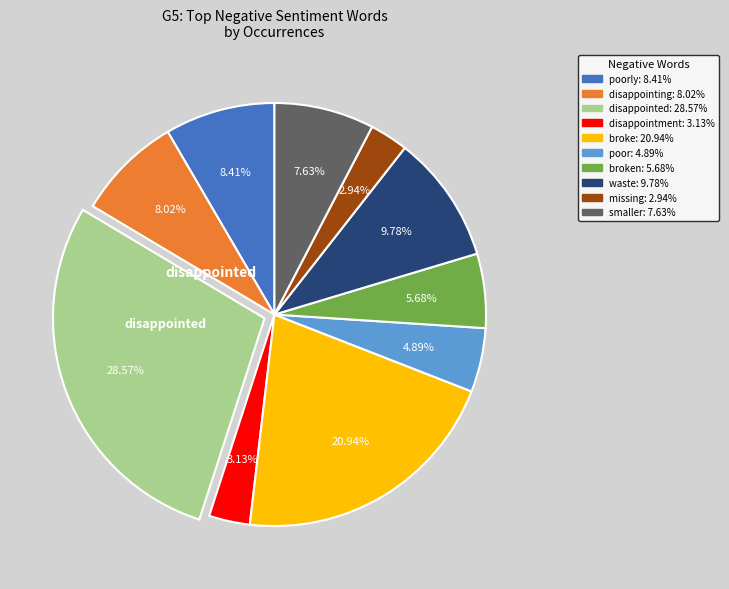

Is there any slice that represents more than half of the pie?

No